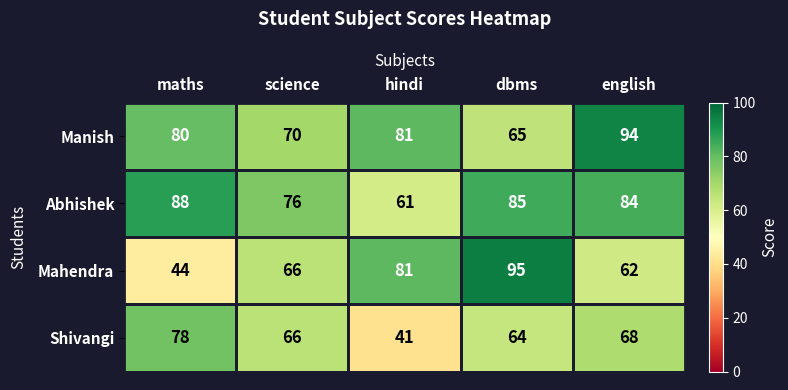

Is it true that Manish equals 80 at maths?

True